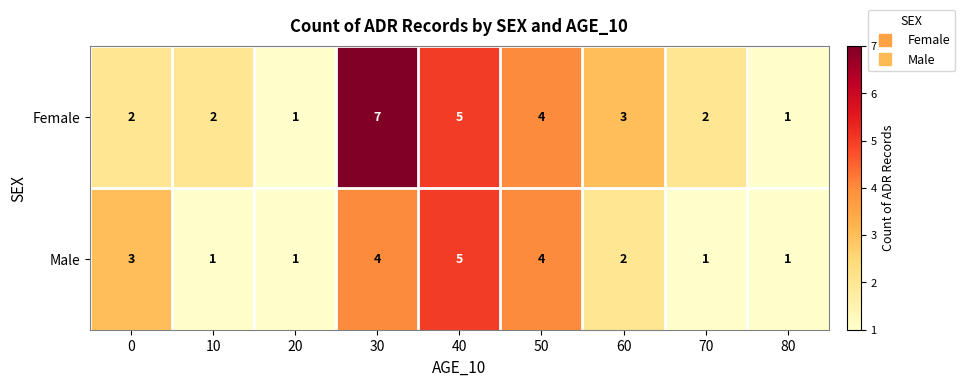

At which category is the sum across all series the highest?

30